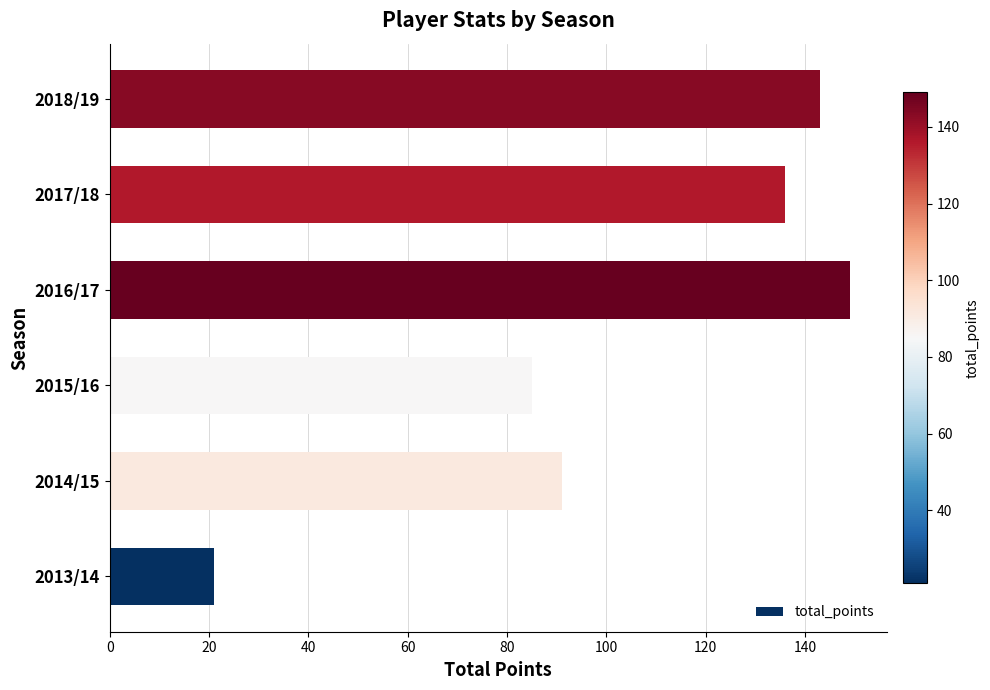

Is it true that the value at 2016/17 is 149?

True